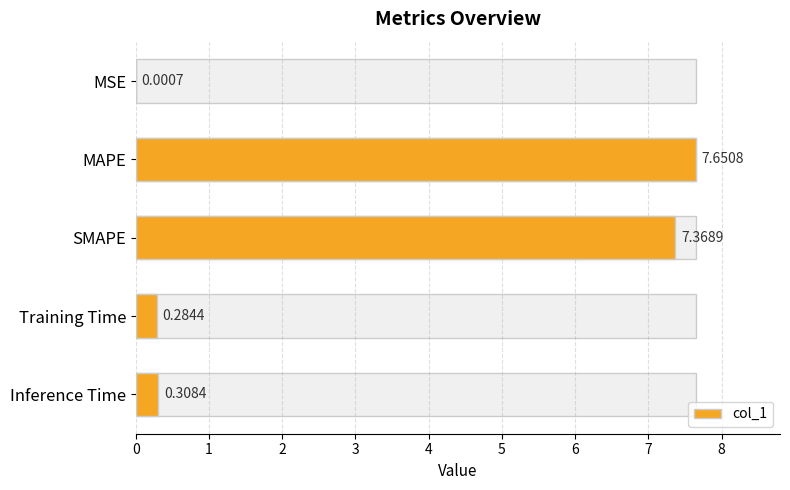

Rank the categories by value from highest to lowest.

MAPE, SMAPE, Inference Time, Training Time, MSE